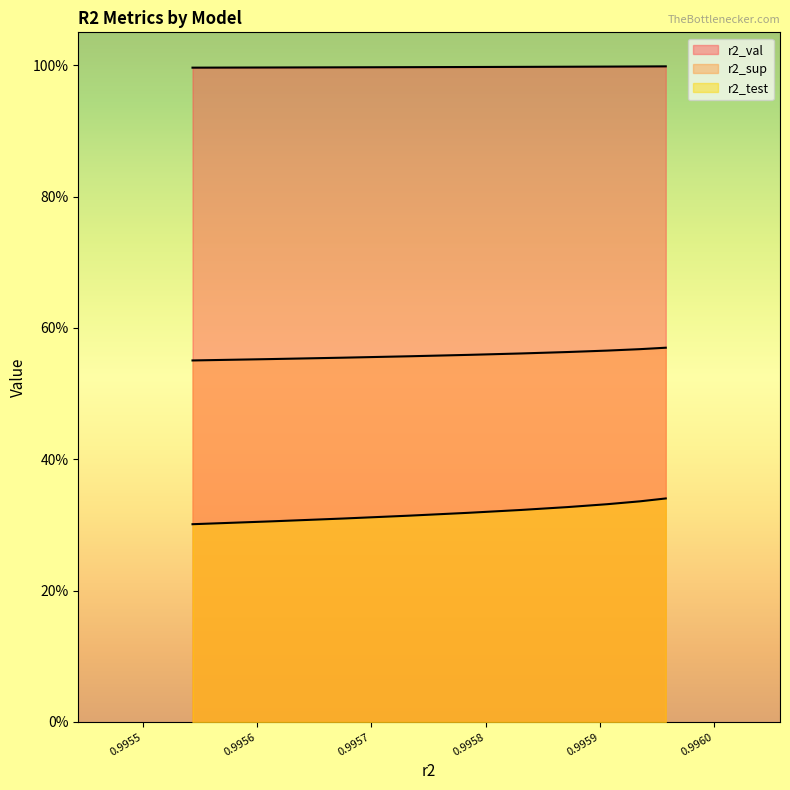

List the series in order of their overall mean, lowest first.

r2_test, r2_sup, r2_val